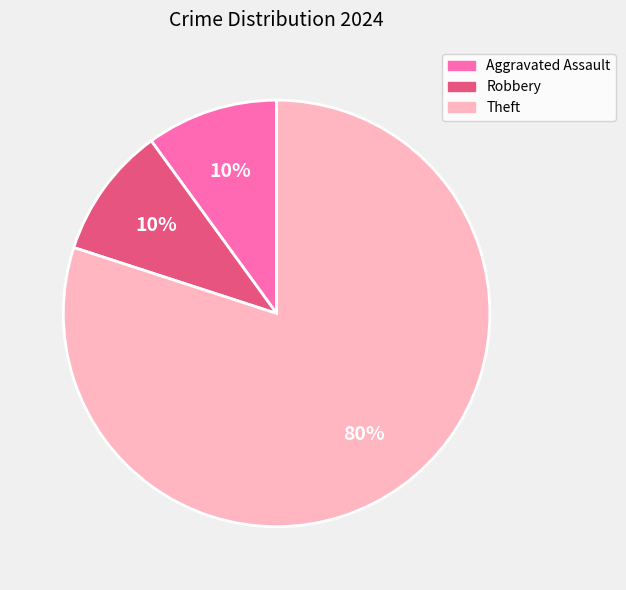

To the nearest percent, what is the average slice percentage?

33%